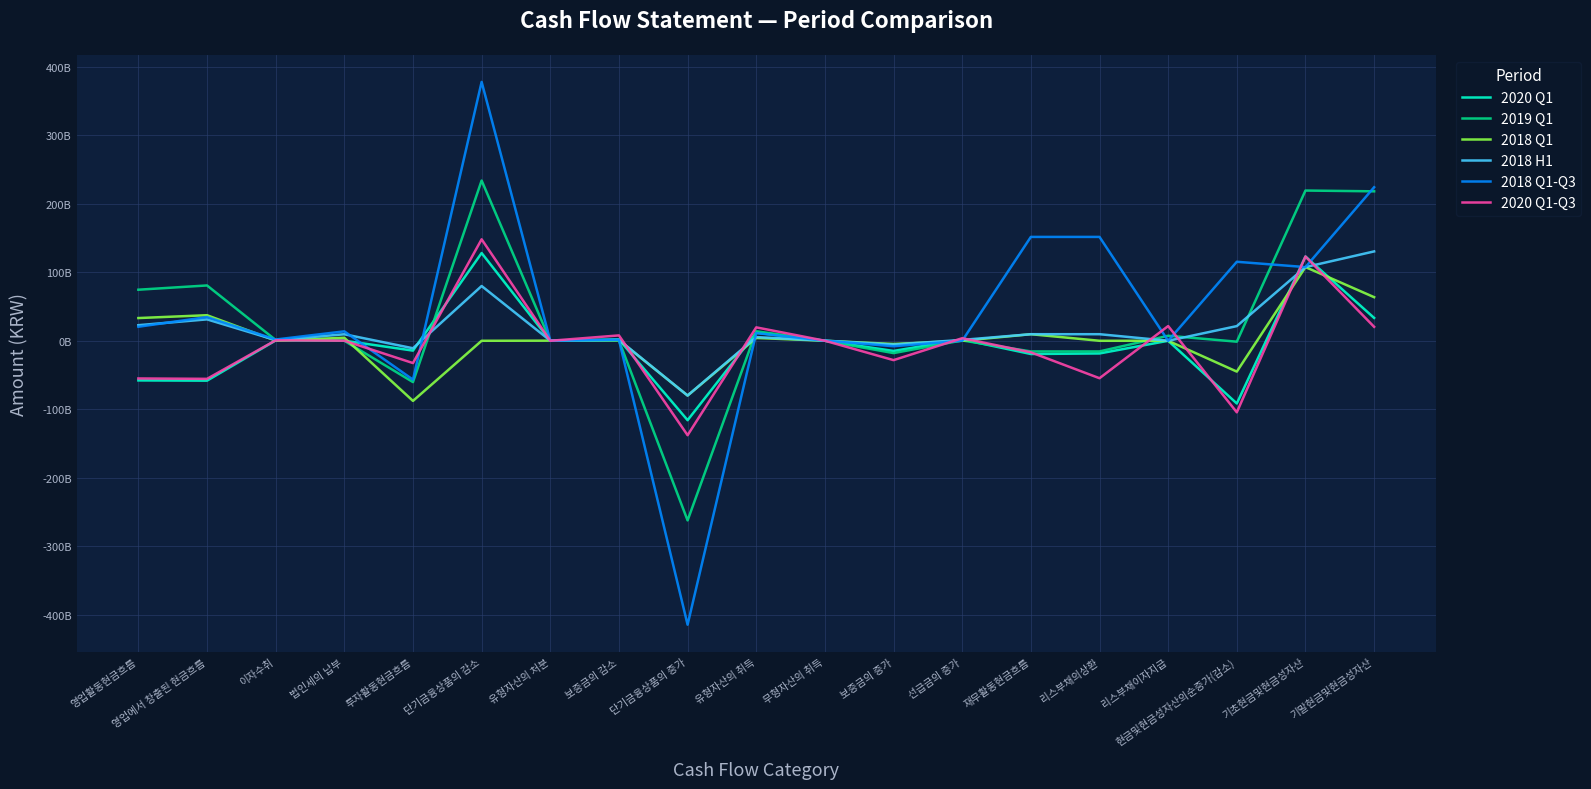

Which series ends up on top after the final intersection of 2020 Q1 and 2019 Q1?

2019 Q1